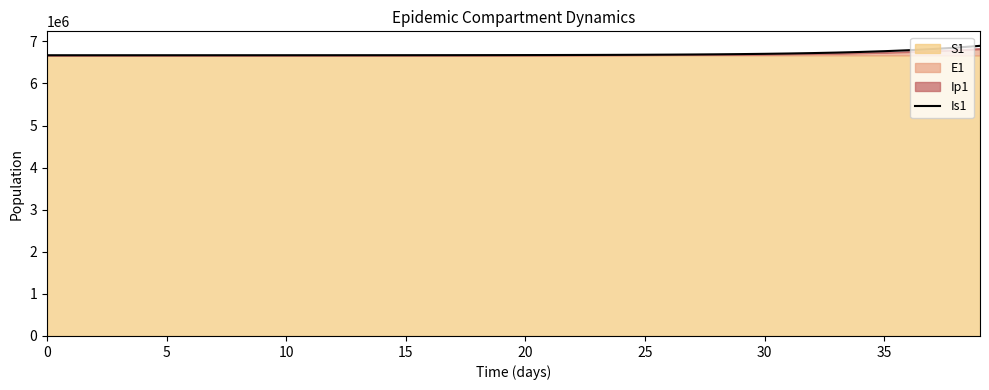

Reading left to right, extract all data points from this chart.

6671182.0	6671195.1	6671208.1	6671224.3	6671245.8	6671274.4	6671311.2	6671358.2	6671417.6	6671491.8	6671584.4	6671699.2	6671841.7	6672017.9	6672236.0	6672505.5	6672838.4	6673249.4	6673757.1	6674384.2	6675158.4	6676114.2	6677294.4	6678751.4	6680550.3	6682771.2	6685513.1	6688898.2	6693077.5	6698237.1	6704607.0	6712470.9	6722179.5	6734164.9	6748961.2	6767227.4	6789776.7	6817612.6	6851973.7	6894388.1